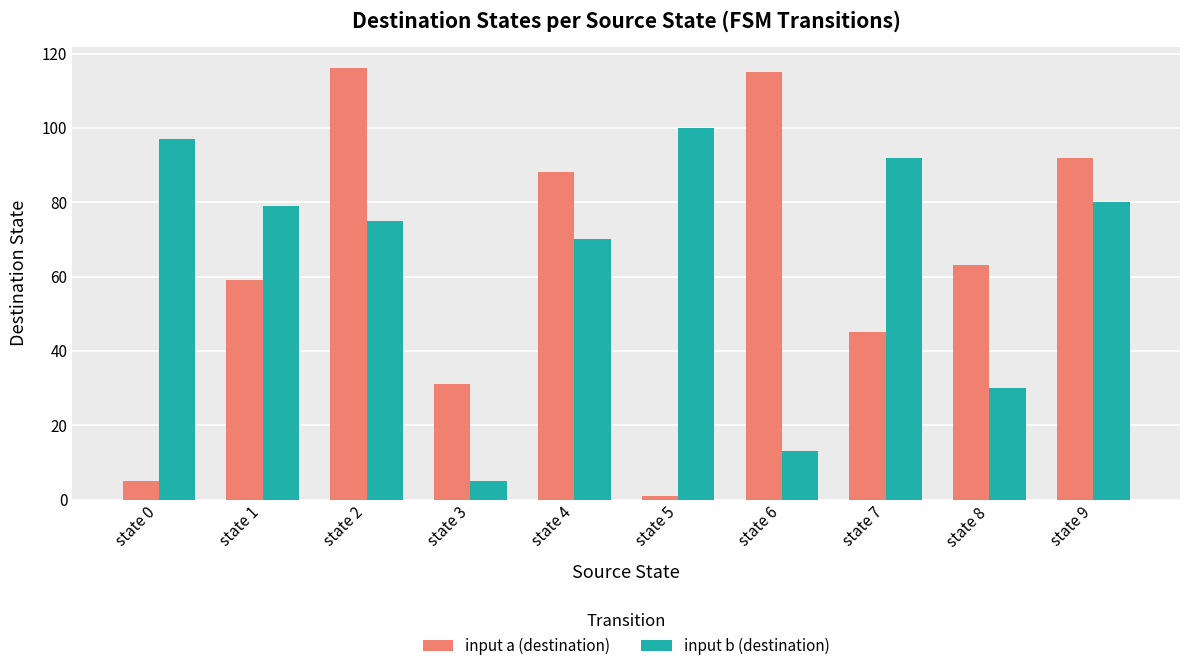

What is the greatest value displayed?

116